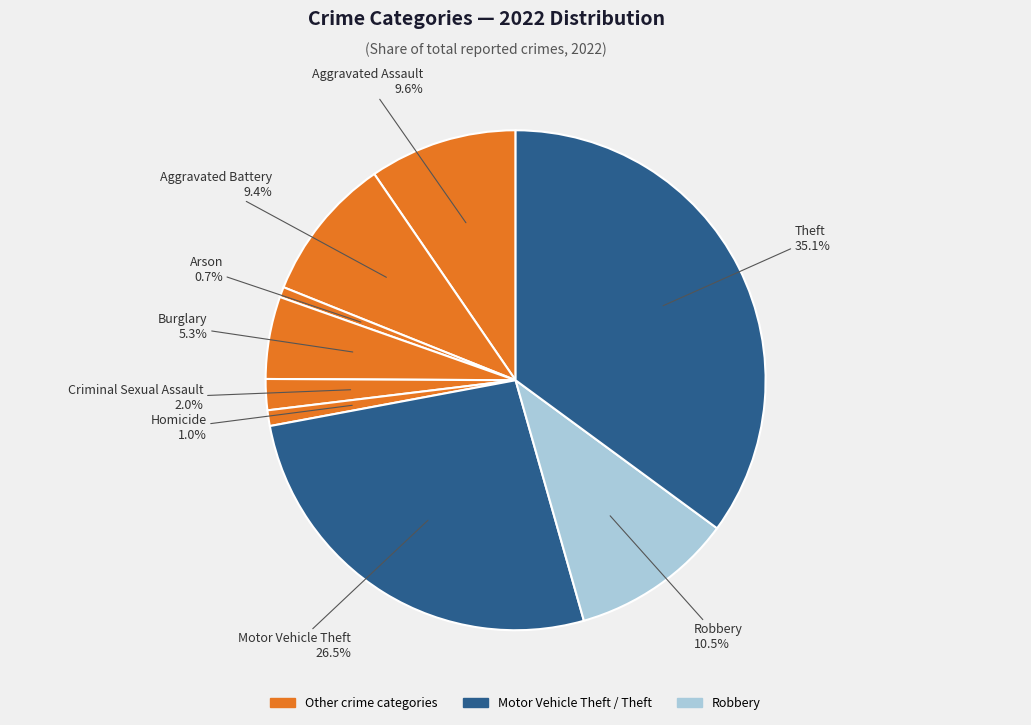

Count the number of slices in the pie.

9